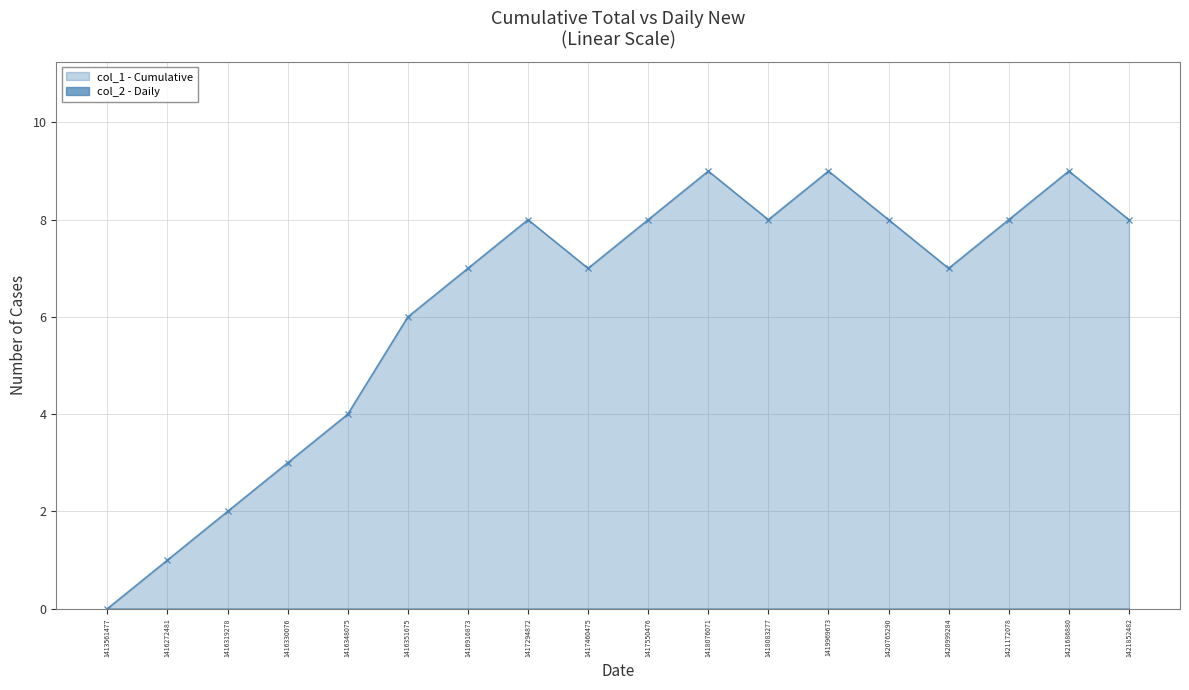

At which category does the chart reach its peak across all series?

1418076071